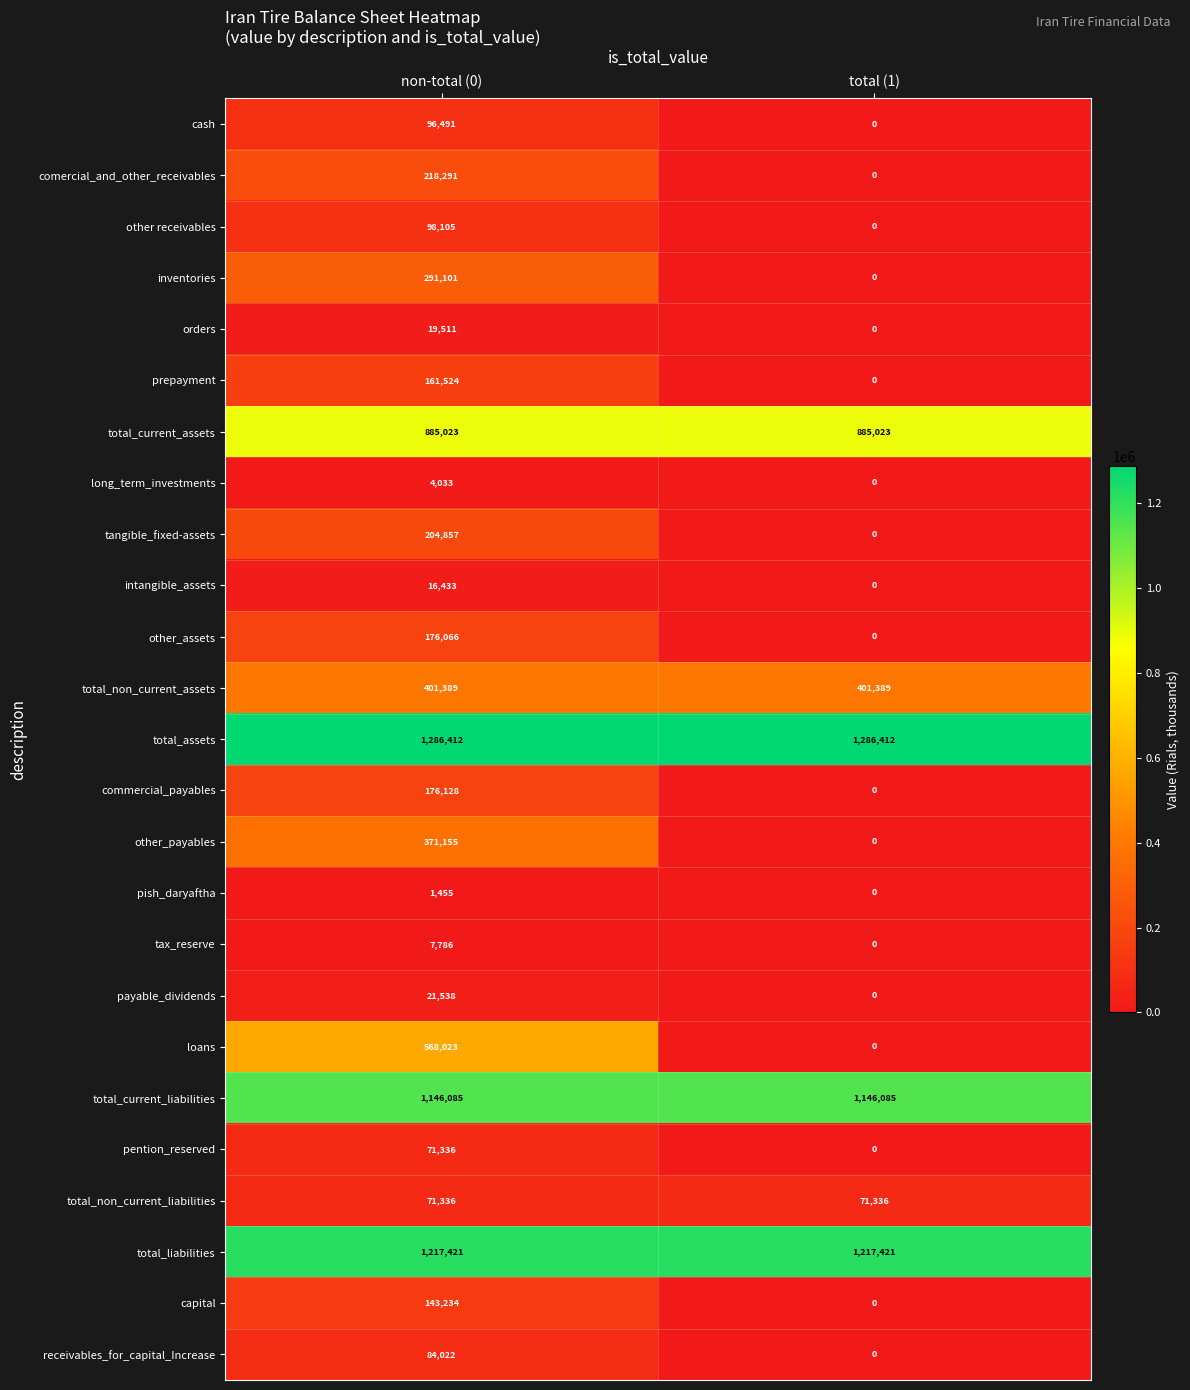

What is the sum of all pention_reserved values?

71336